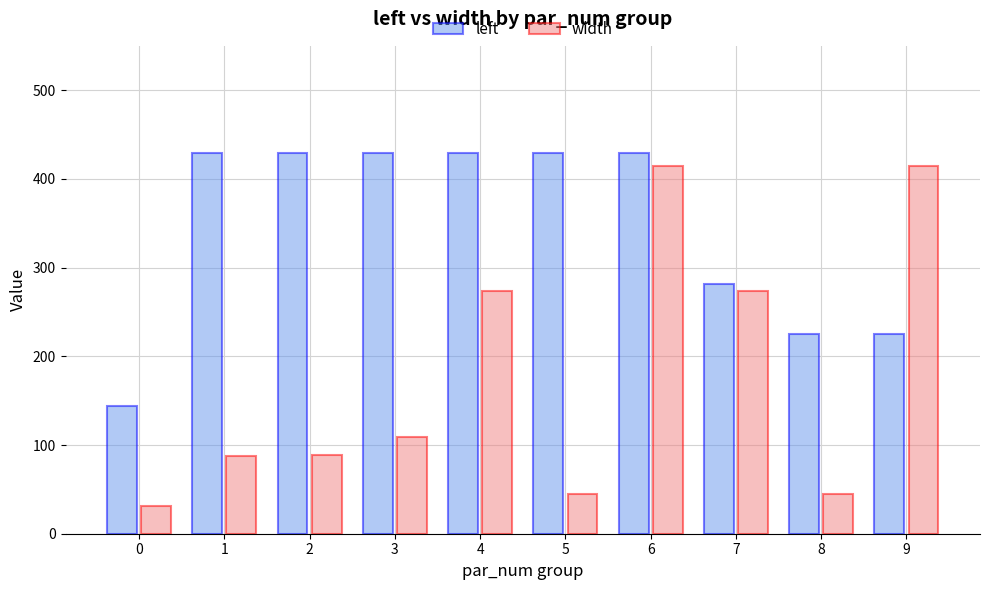

What is the minimum value shown in the chart?

31